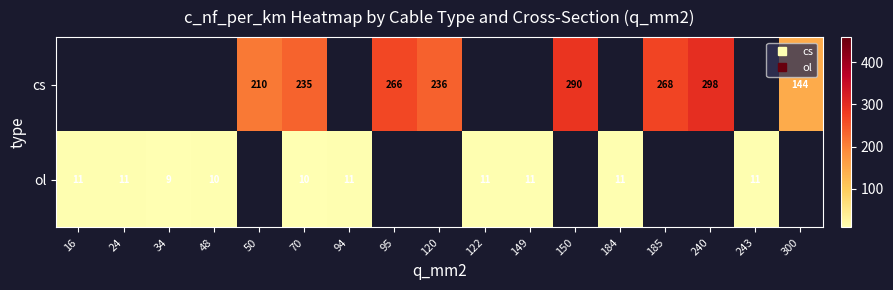

How many data points does each series have?

17